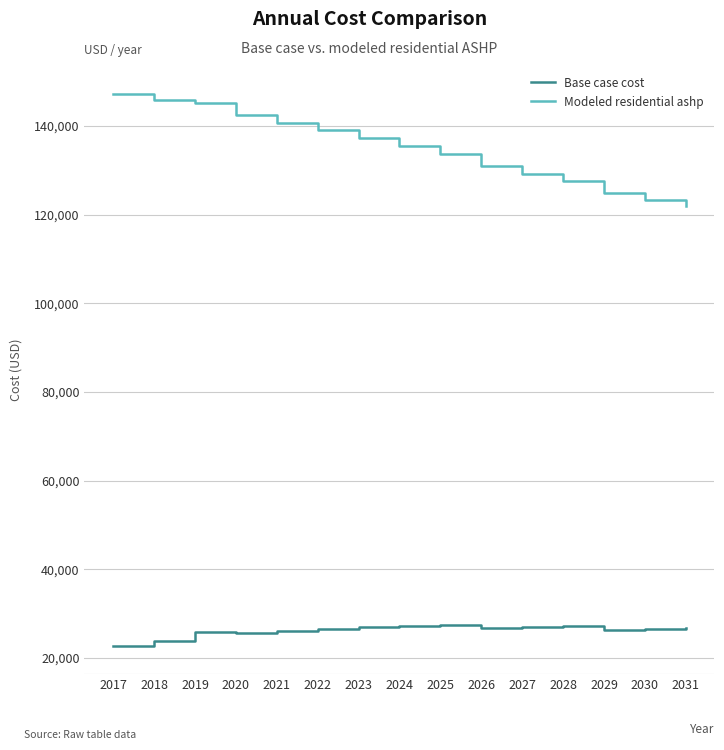

At which label is Modeled residential ashp closest to 134642?

2024